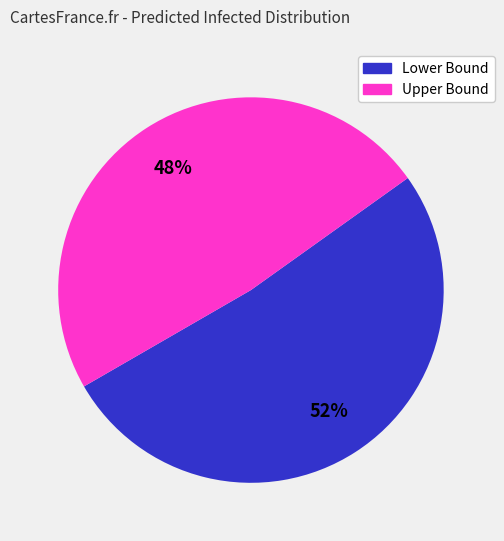

Count the number of slices in the pie.

2